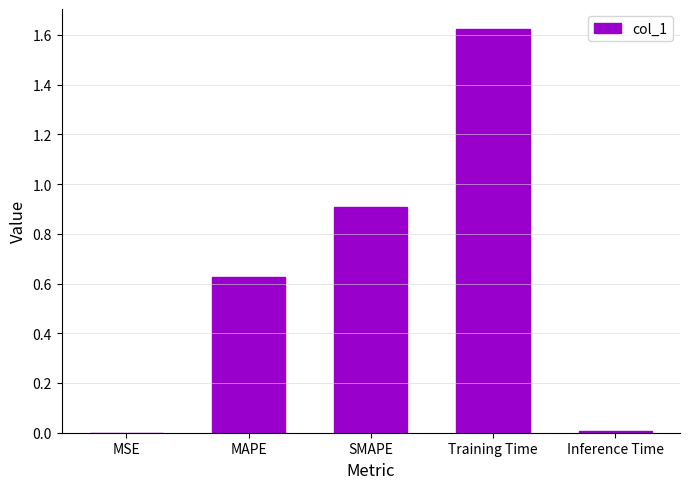

True or false: the data shows 0.0 at MSE.

True